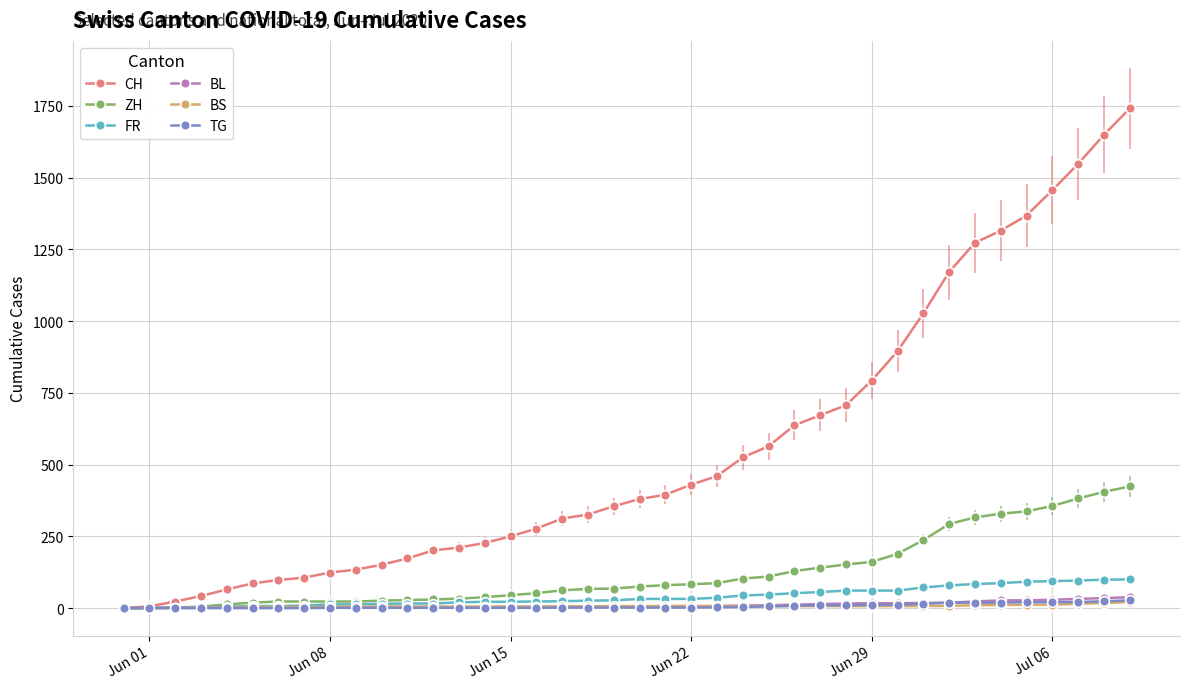

Which series has the largest range (max minus min)?

CH